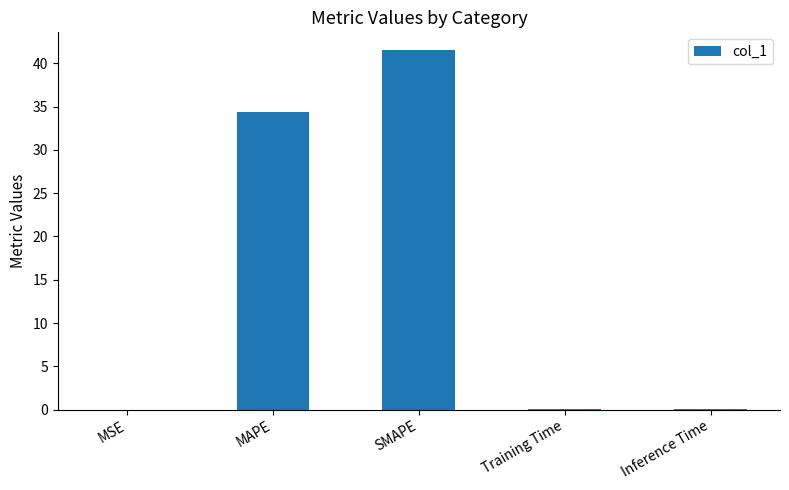

What is the approximate value at SMAPE?

41.5